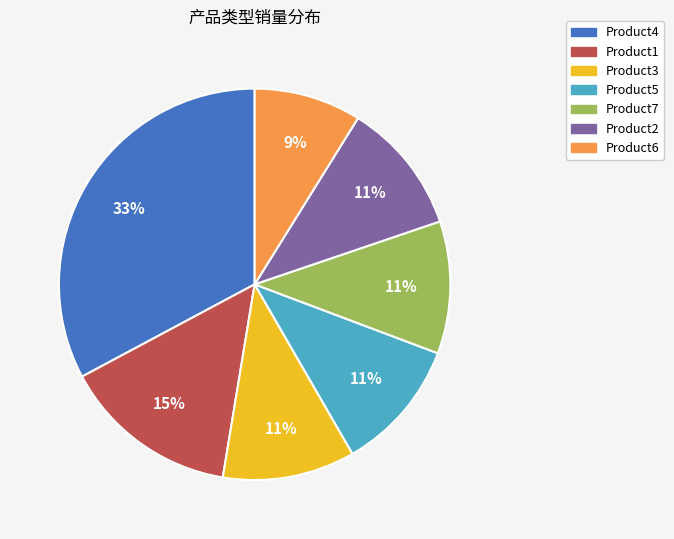

Is Product7 the majority of the pie?

No